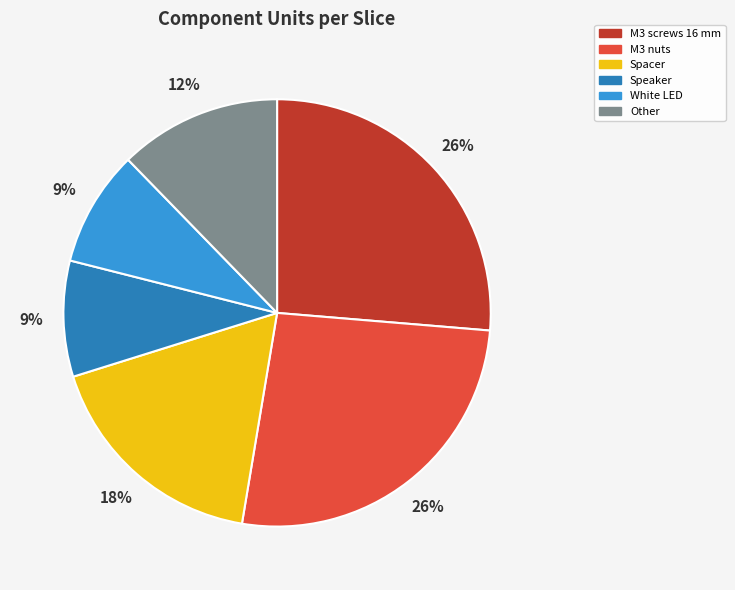

Approximately how many times larger is the value at M3 screws 16 mm compared to M3 nuts?

1.0